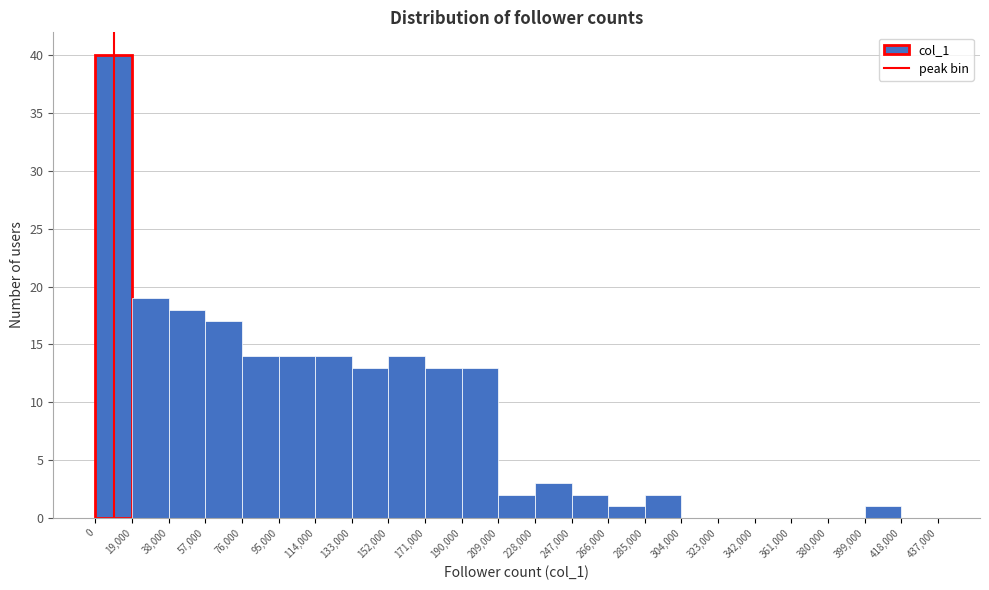

Which range on the x-axis has the tallest bar?

0 to 19,000